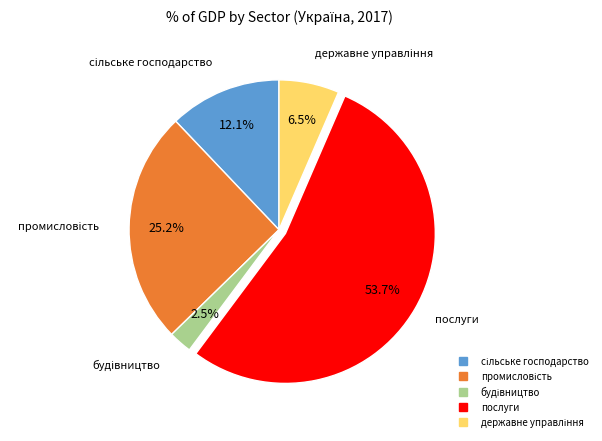

What is the largest slice in the pie chart?

послуги